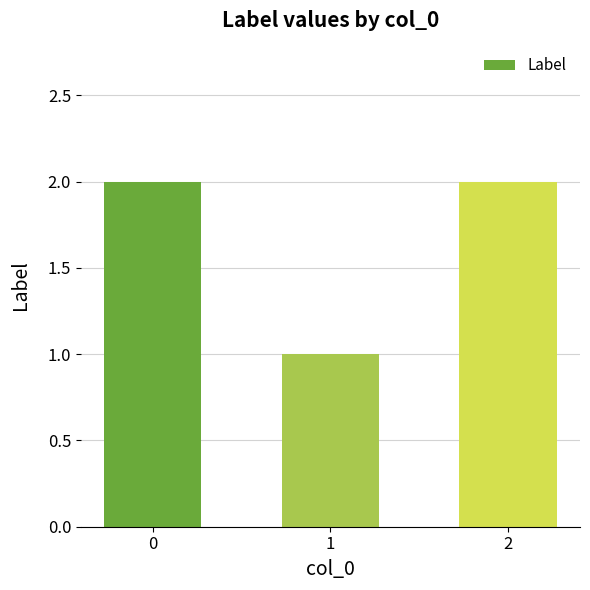

Are the bars horizontal?

No